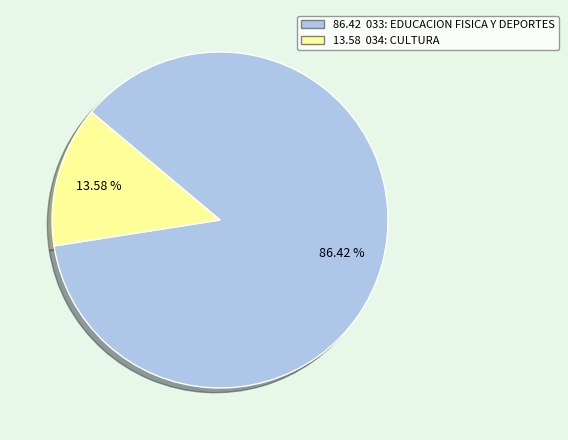

Is there a majority slice in this chart?

Yes